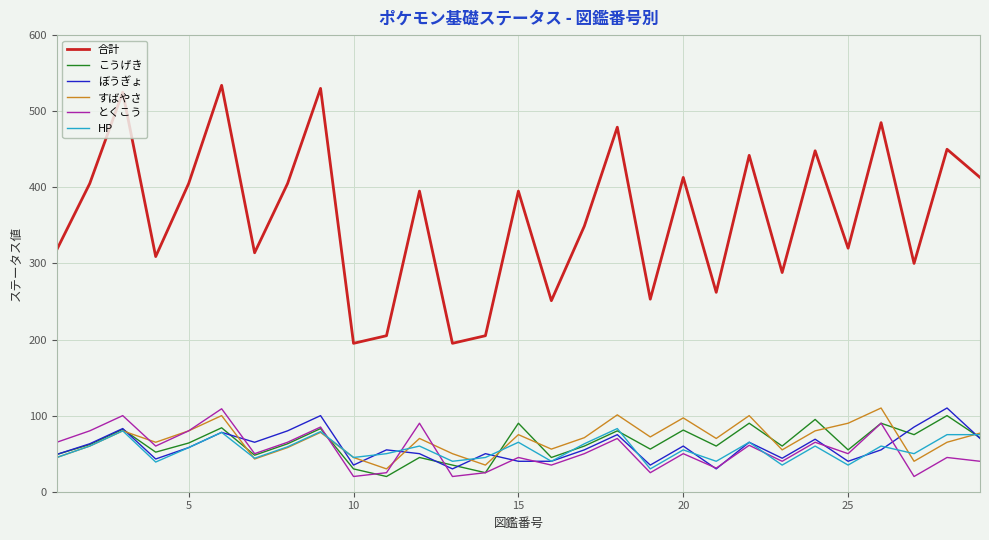

True or false: ぼうぎょ and 合計 intersect in this chart.

False